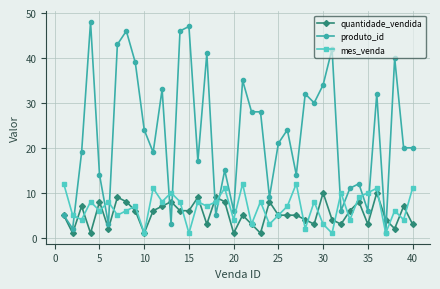

What are all the series names shown in the legend?

quantidade_vendida, produto_id, mes_venda